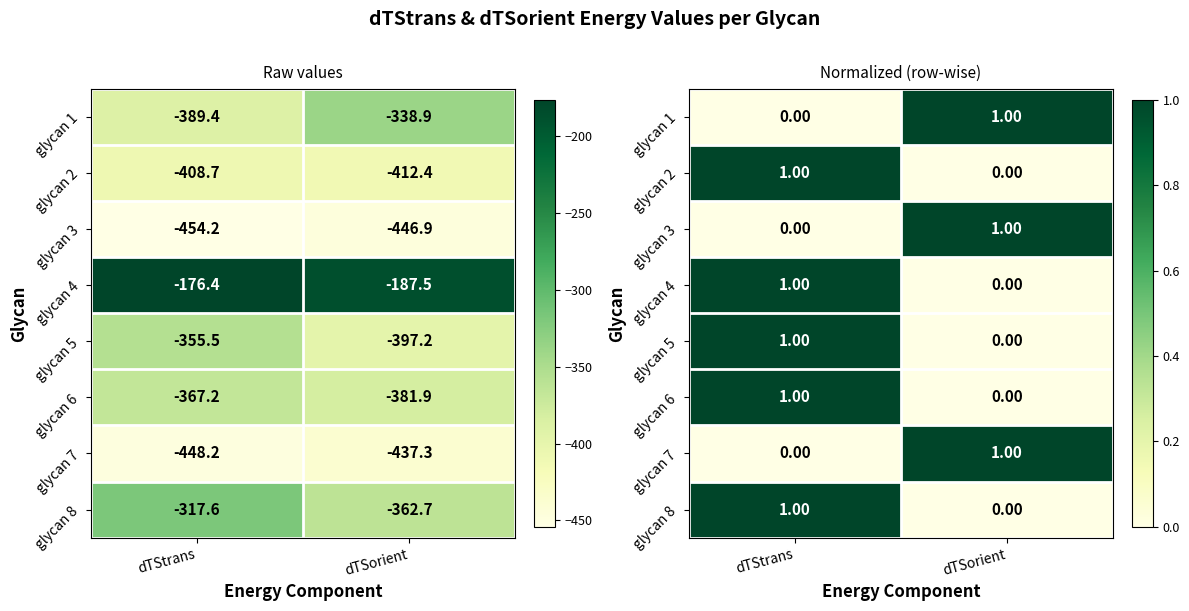

The glycan 4 series shows 1.0 at dTStrans. True or false?

True